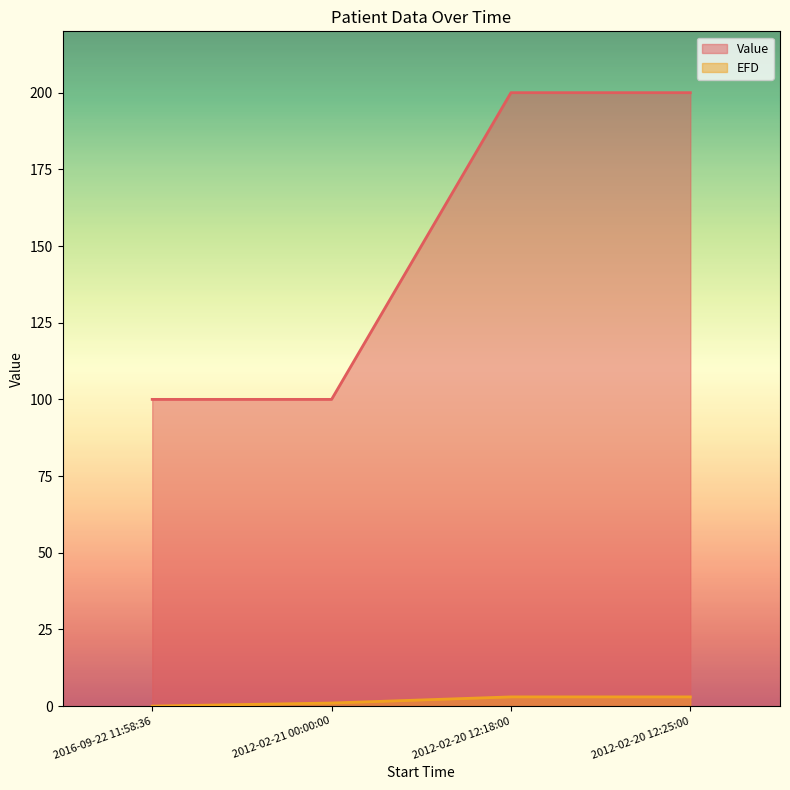

What are all the series names shown in the legend?

Value, EFD